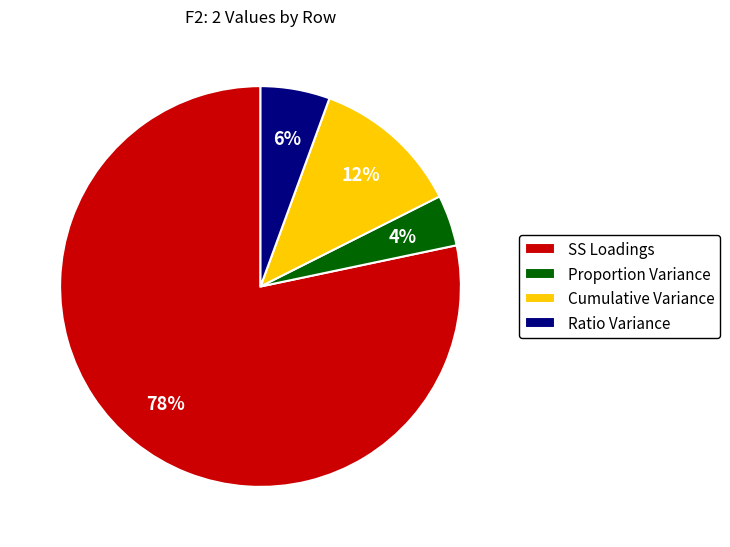

How many segments does this pie chart have?

4